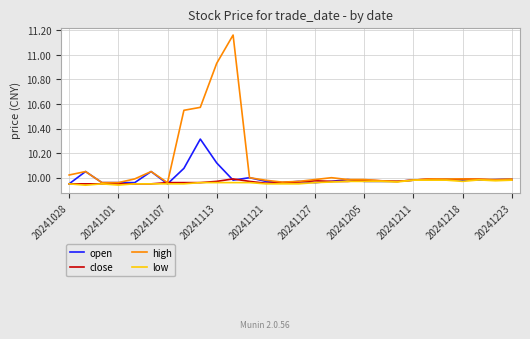

Which series has the largest total across all categories?

high